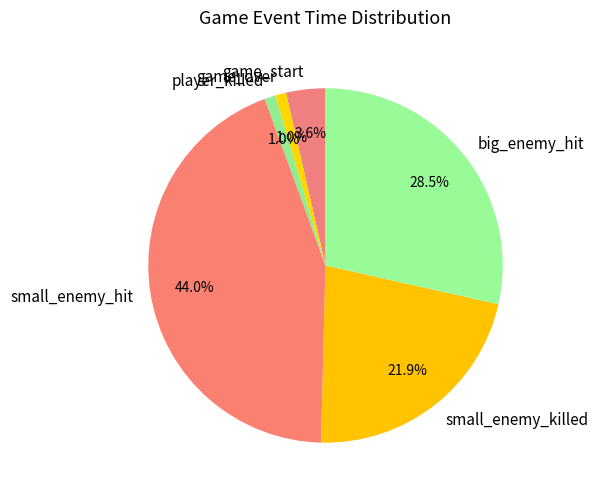

Does any single category account for the majority?

No